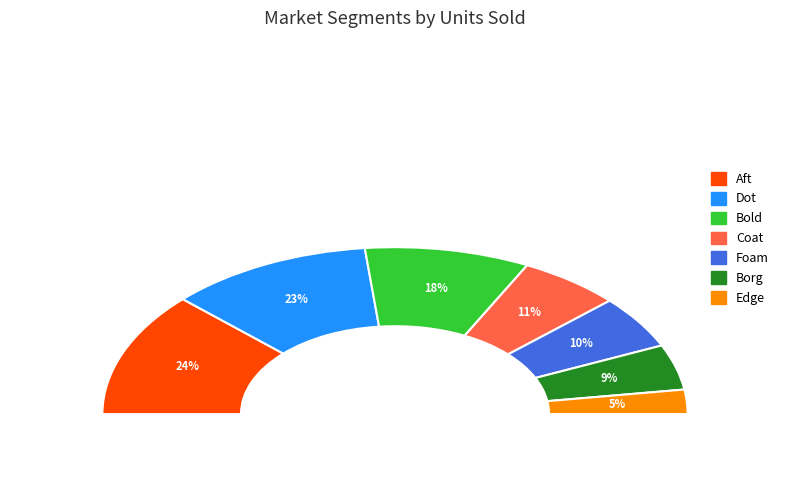

Is Dot the majority of the pie?

No